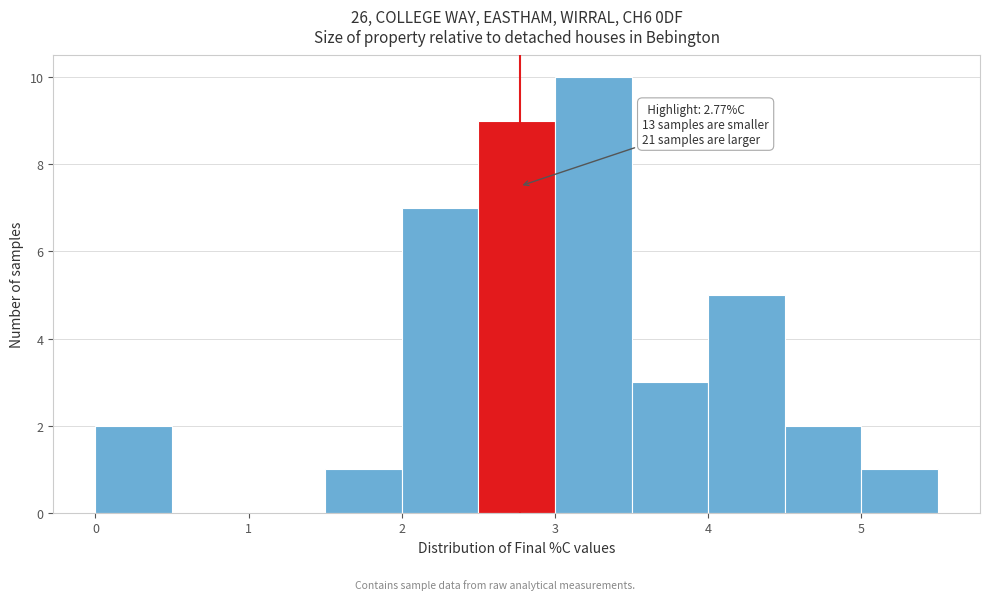

Which range on the x-axis has the tallest bar?

3.0 to 3.5